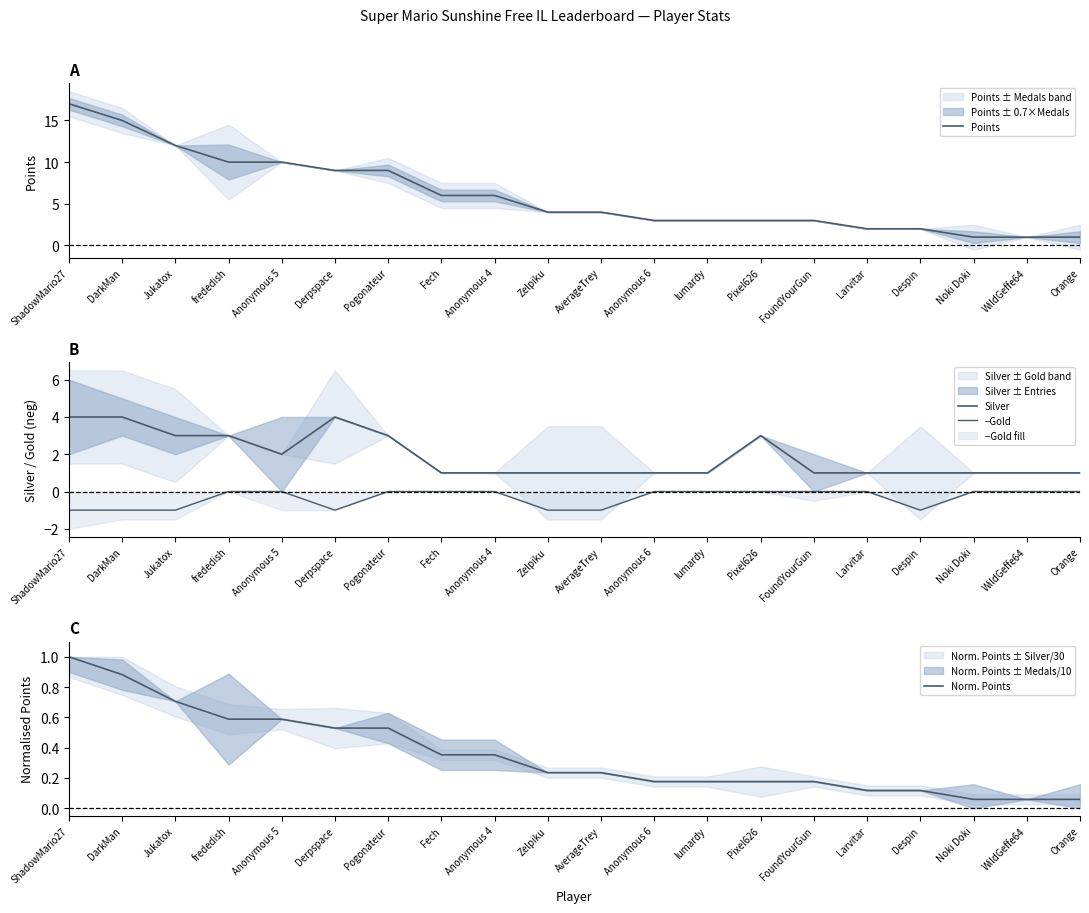

Which series changed the most between Derpspace and FoundYourGun?

Points